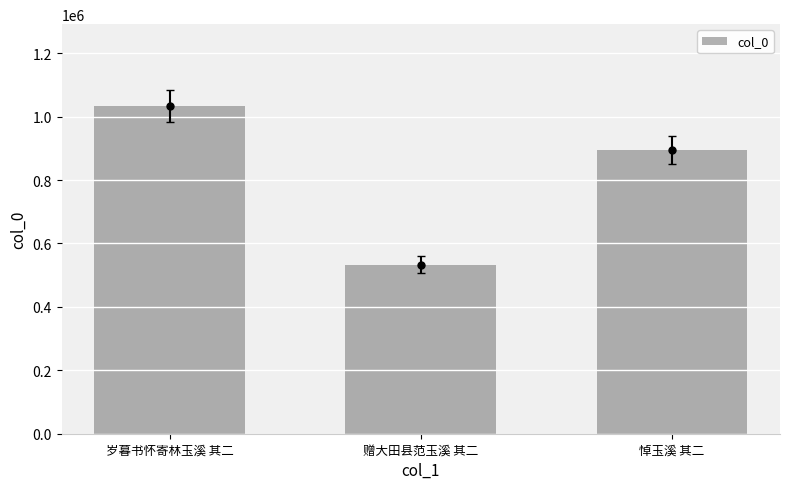

Between 赠大田县范玉溪 其二 and 岁暮书怀寄林玉溪 其二, which is larger?

岁暮书怀寄林玉溪 其二